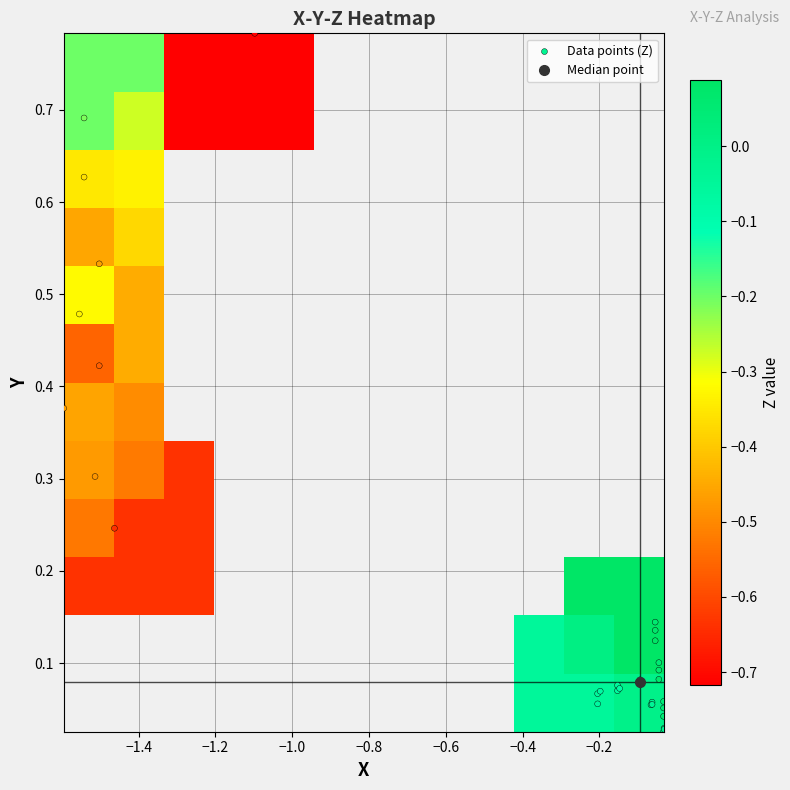

Which series has the largest range (max minus min)?

X